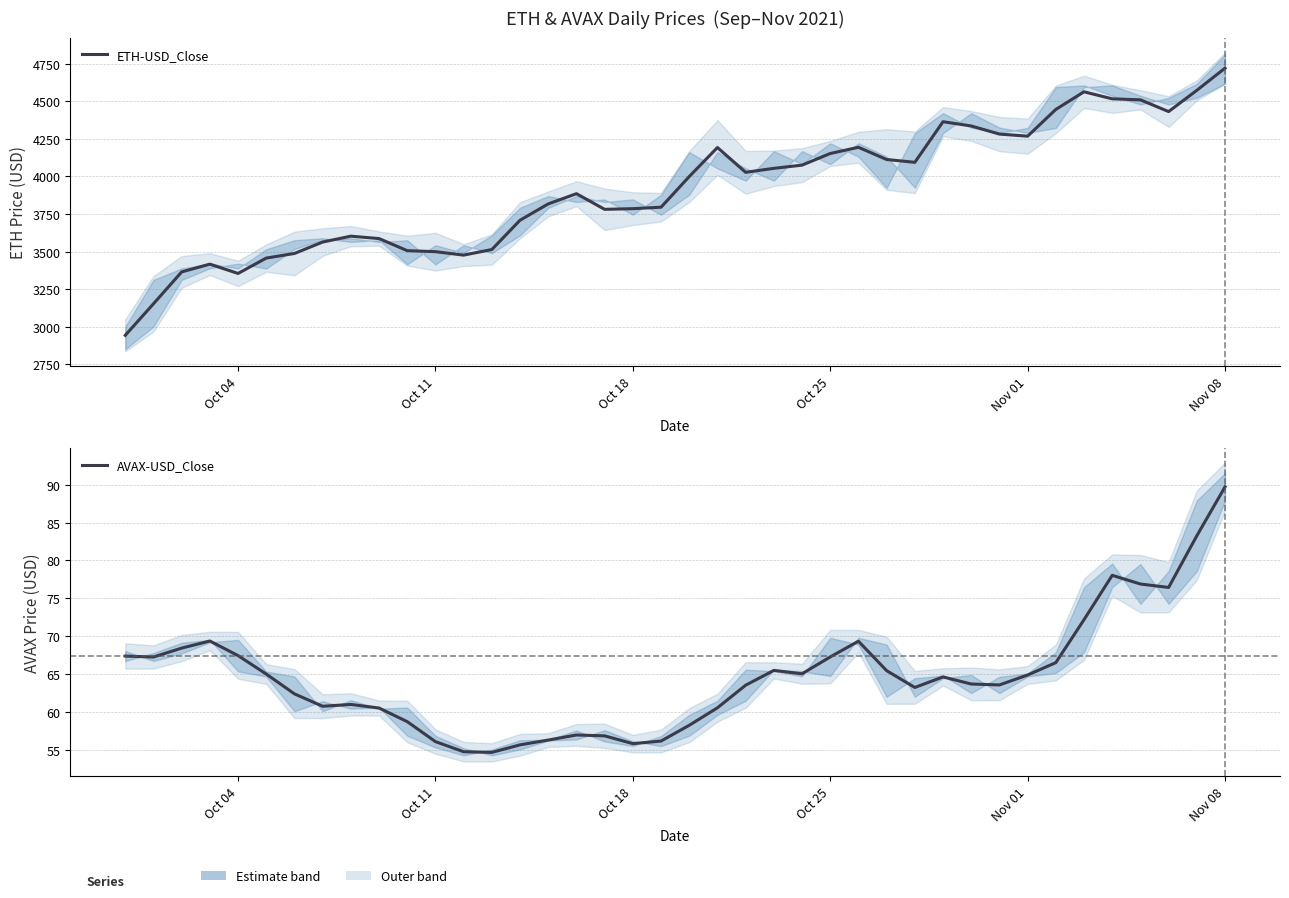

What is the difference between the maximum and minimum values in the ETH-USD_Close series?

1778.4